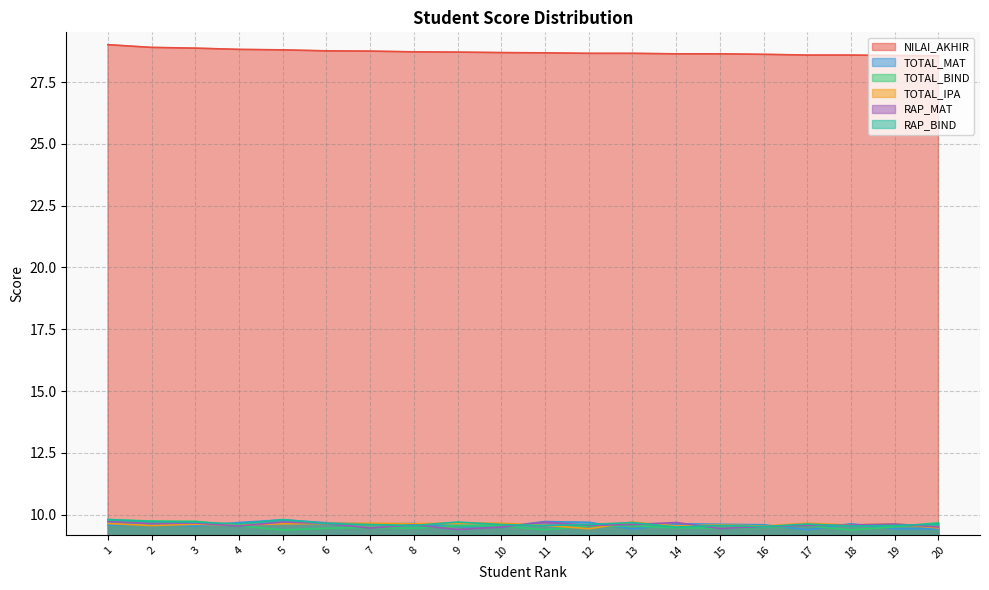

Rank the series at 7 from highest to lowest value.

NILAI_AKHIR, TOTAL_IPA, TOTAL_MAT, RAP_BIND, TOTAL_BIND, RAP_MAT